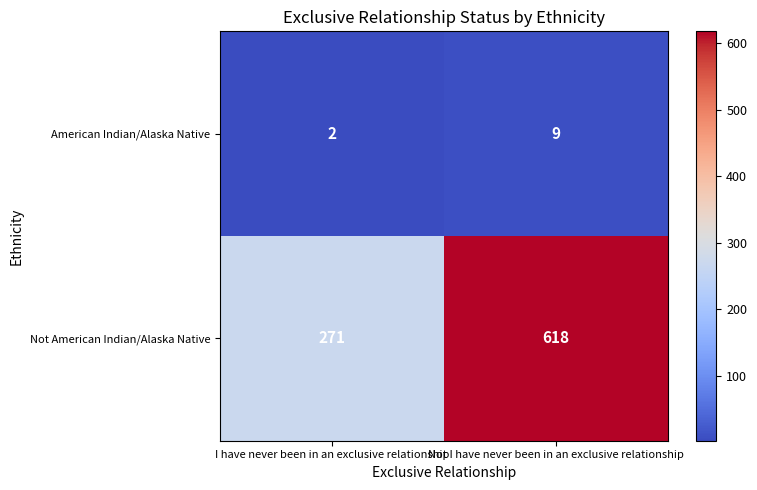

Which series has the largest range (max minus min)?

Not American Indian/Alaska Native